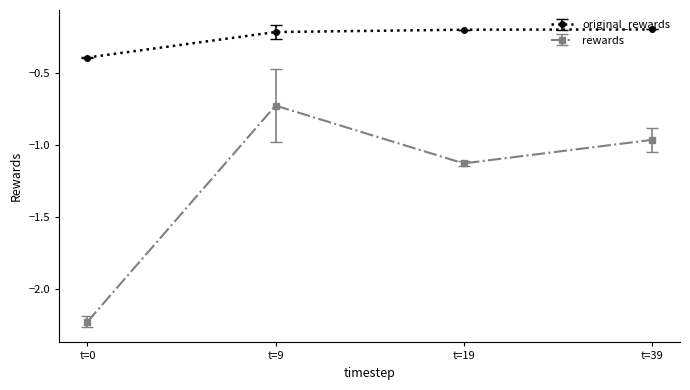

Which category has the lowest value across all series?

t=0